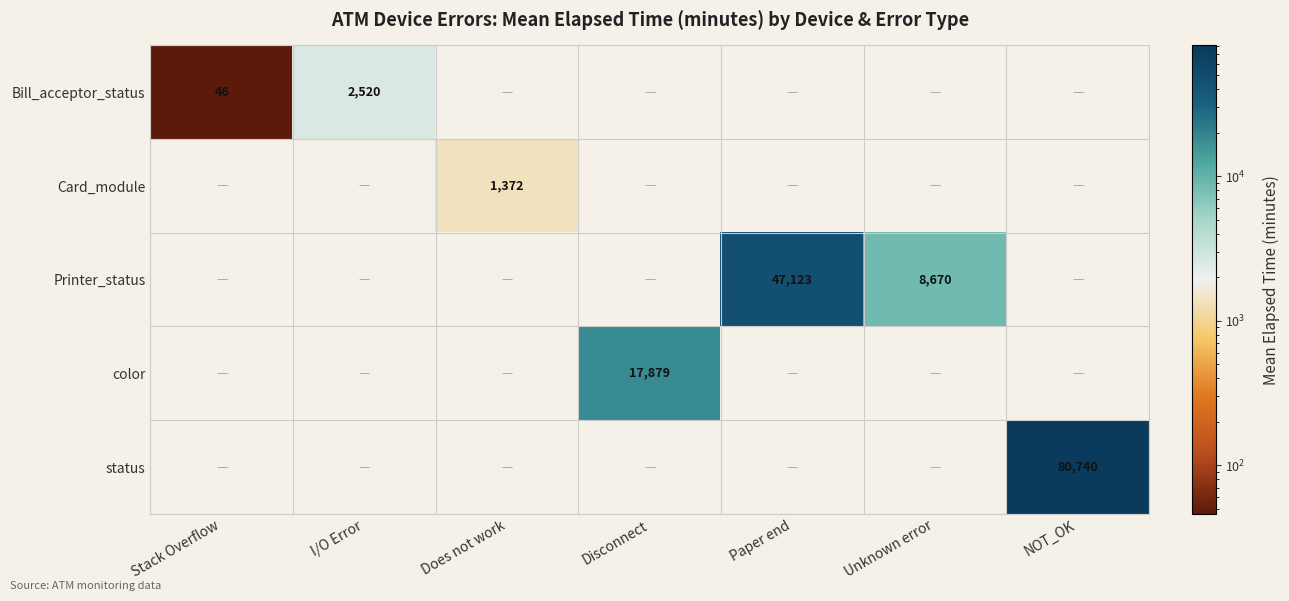

Is it true that status equals 80740 at NOT_OK?

True